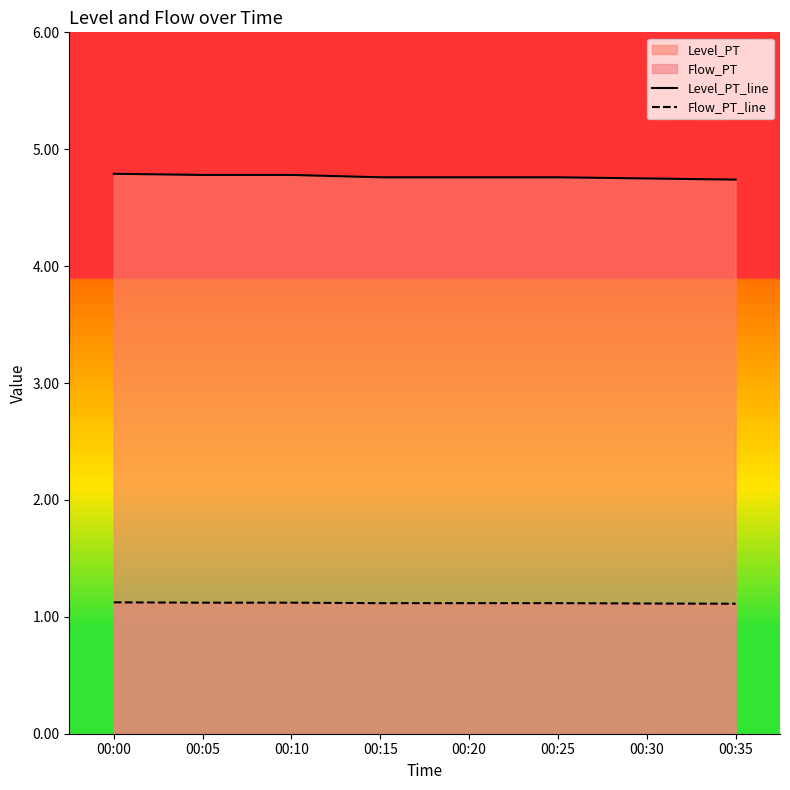

Which label corresponds to the smallest value in the chart?

00:35